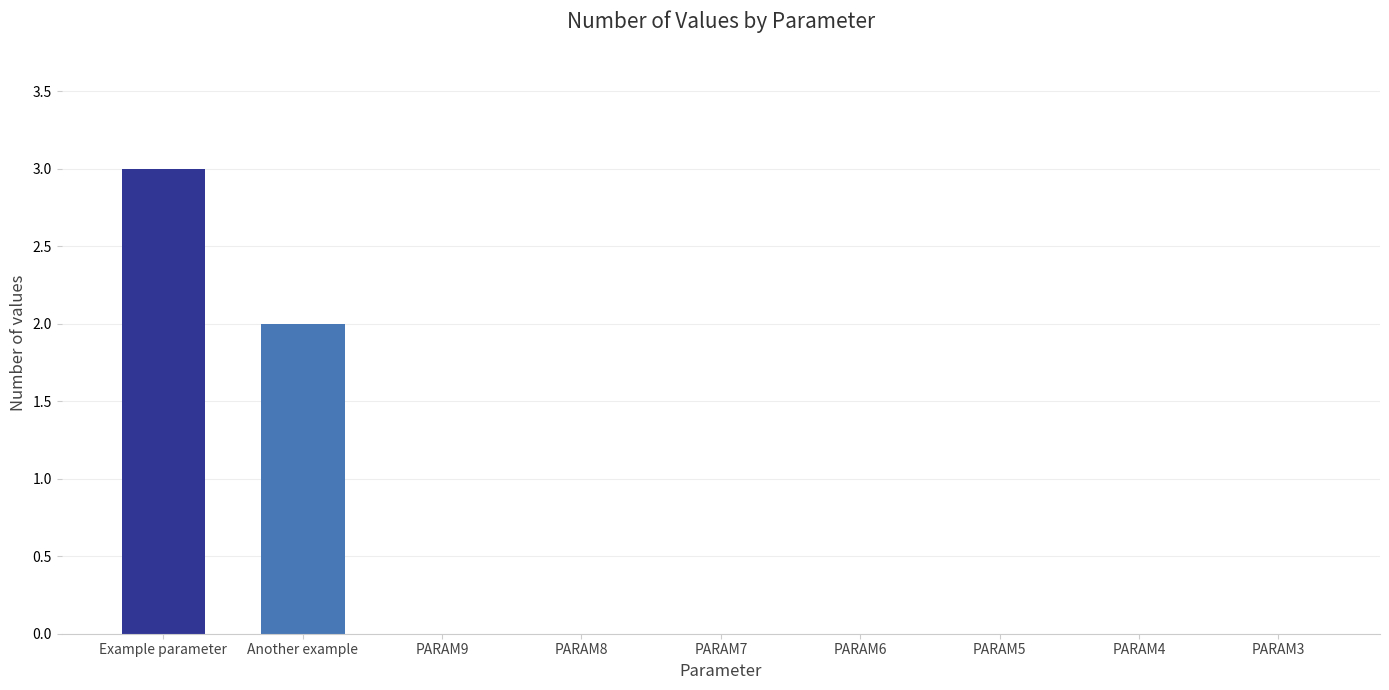

Is it true that the value at PARAM8 is 0?

True